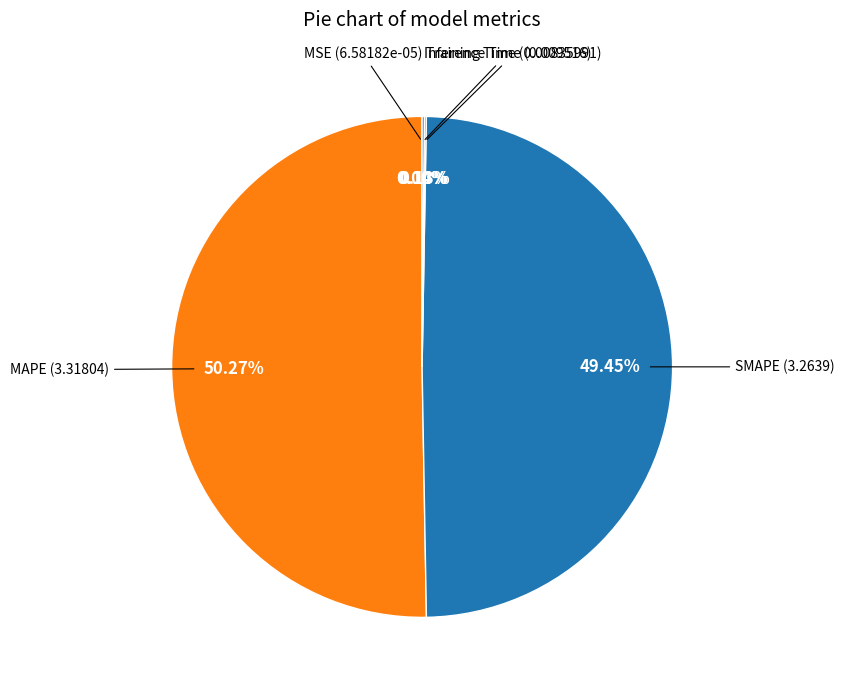

Which slice is the largest?

MAPE